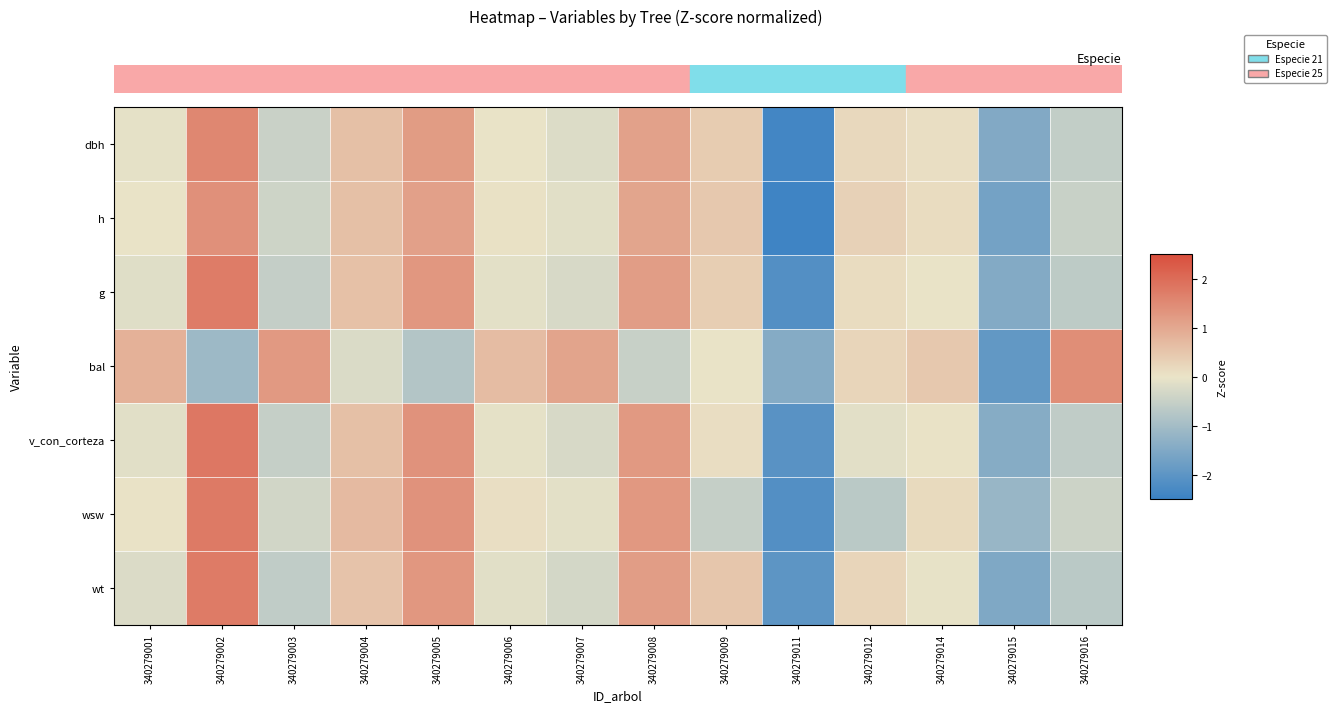

List the series in order of their peak value, highest first.

v_con_corteza, wsw, wt, g, dbh, bal, h